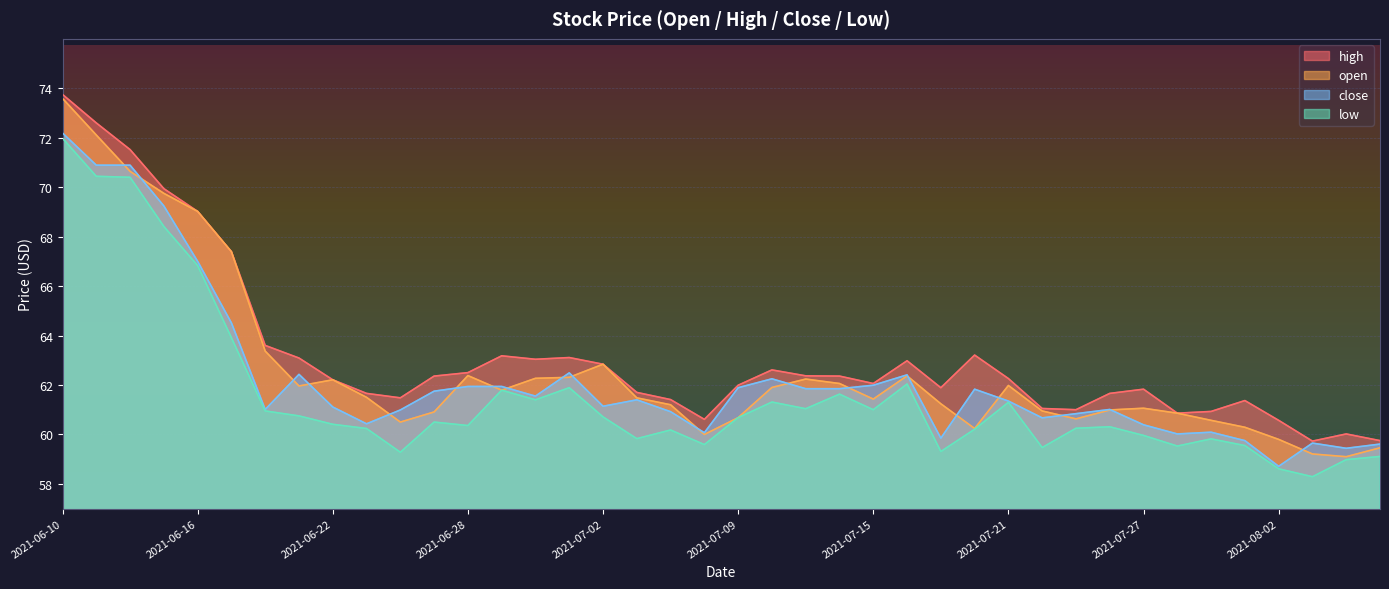

Which label corresponds to the largest value in the chart?

2021-06-10